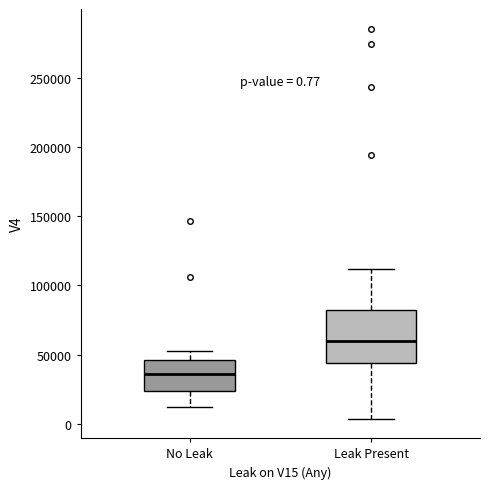

Which box is the tallest, from its lower edge to its upper edge?

Leak Present